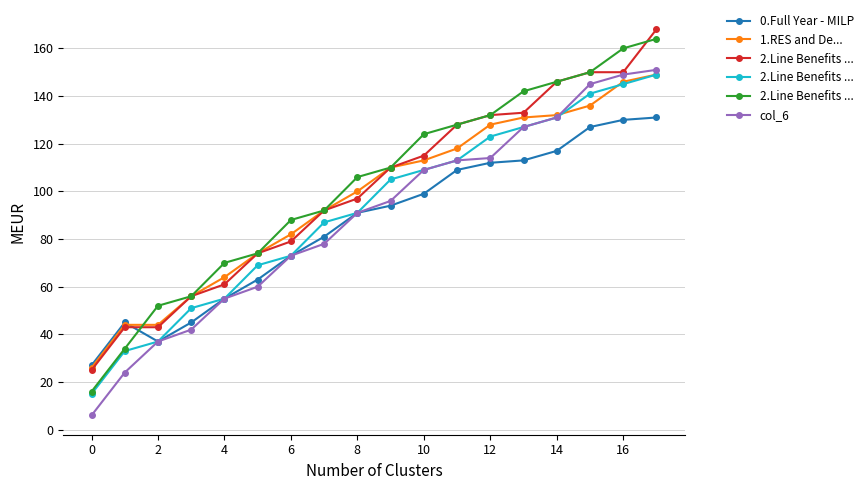

What is the greatest value displayed?

168